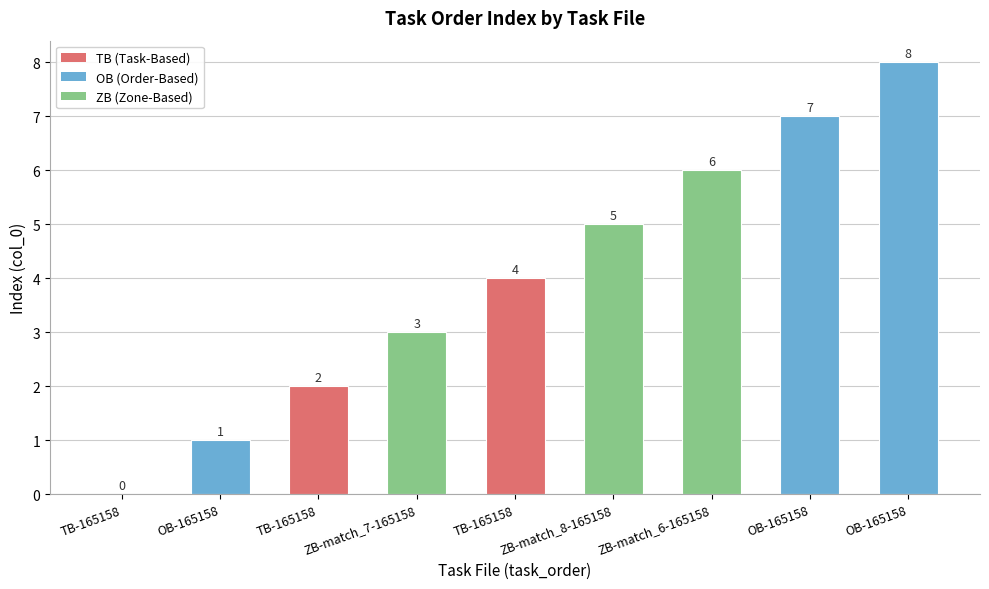

Reading right to left, list all the values displayed in this chart.

OB-165158=8	OB-165158=7	ZB-match_6-165158=6	ZB-match_8-165158=5	TB-165158=4	ZB-match_7-165158=3	TB-165158=2	OB-165158=1	TB-165158=0